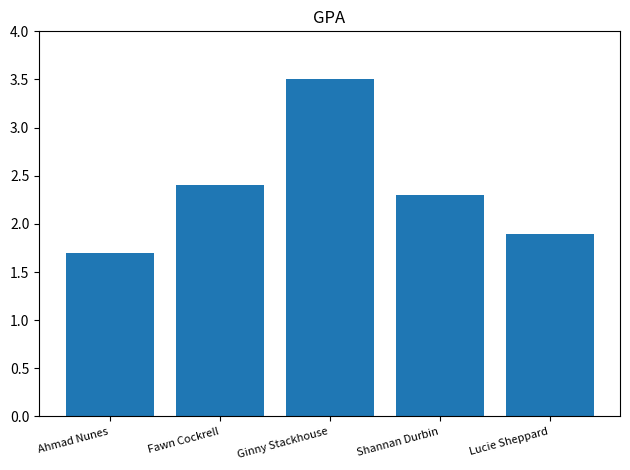

Which has a higher value, Ahmad Nunes or Ginny Stackhouse?

Ginny Stackhouse